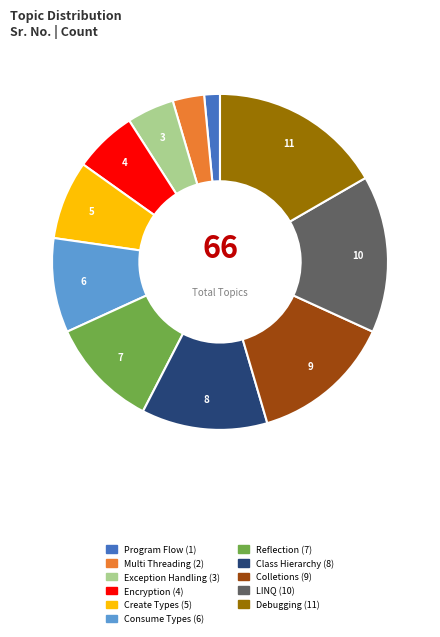

Is the sum of Consume Types and Debugging greater than half?

No